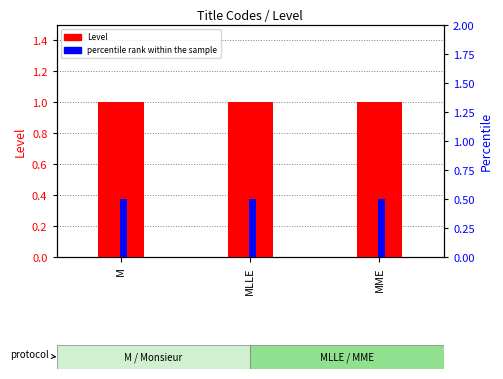

What is the label of the 3rd bar from the right?

M